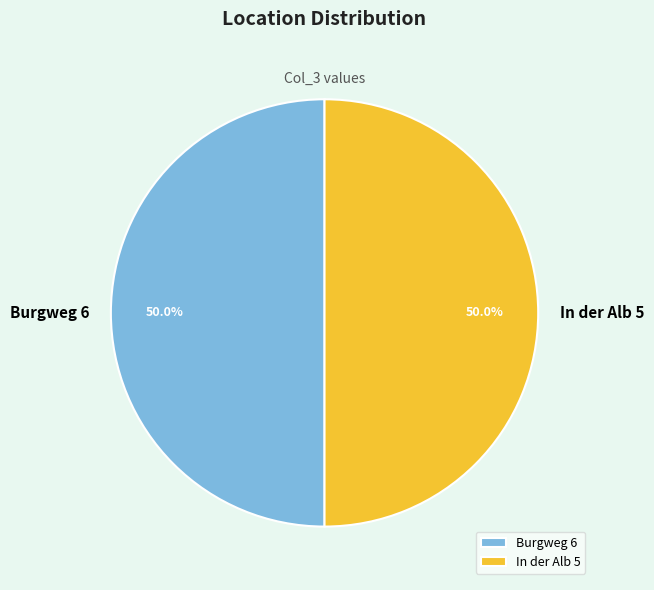

Is it true that In der Alb 5 is 39% of the pie?

False